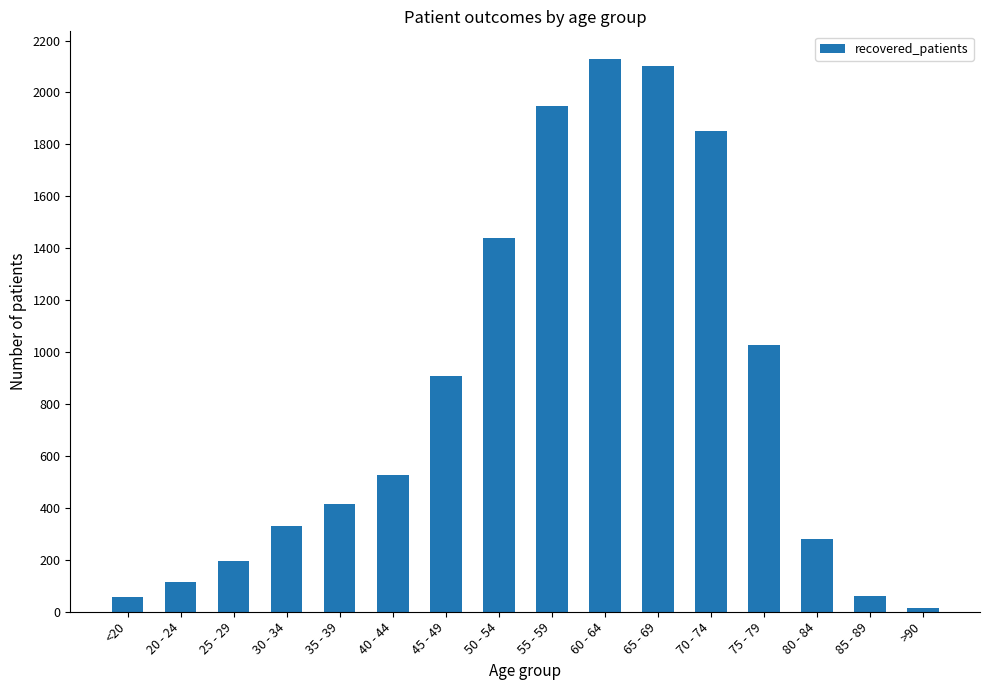

How many categories are shown in the chart?

16